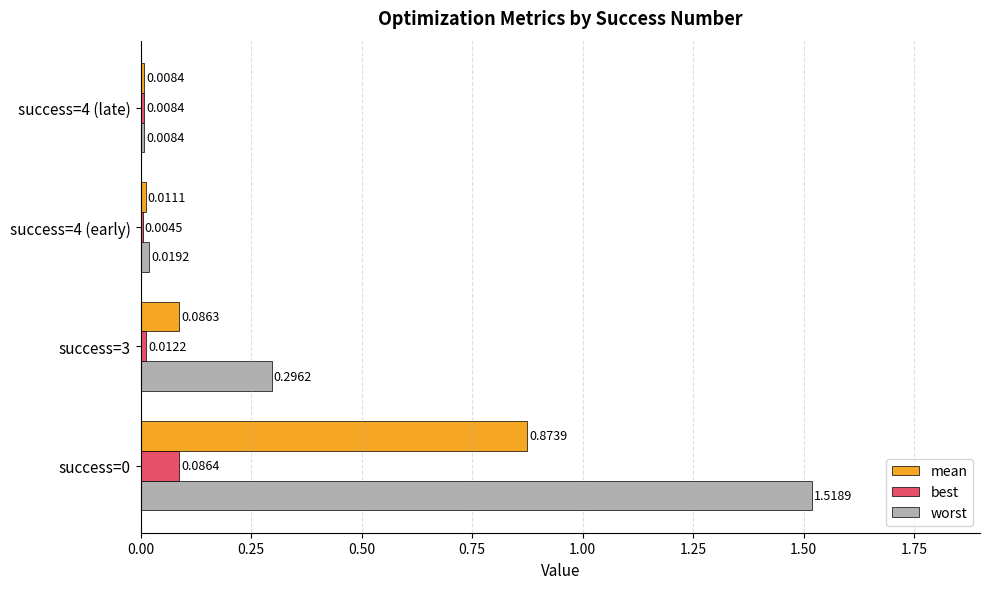

What is the sum of all worst values?

1.8